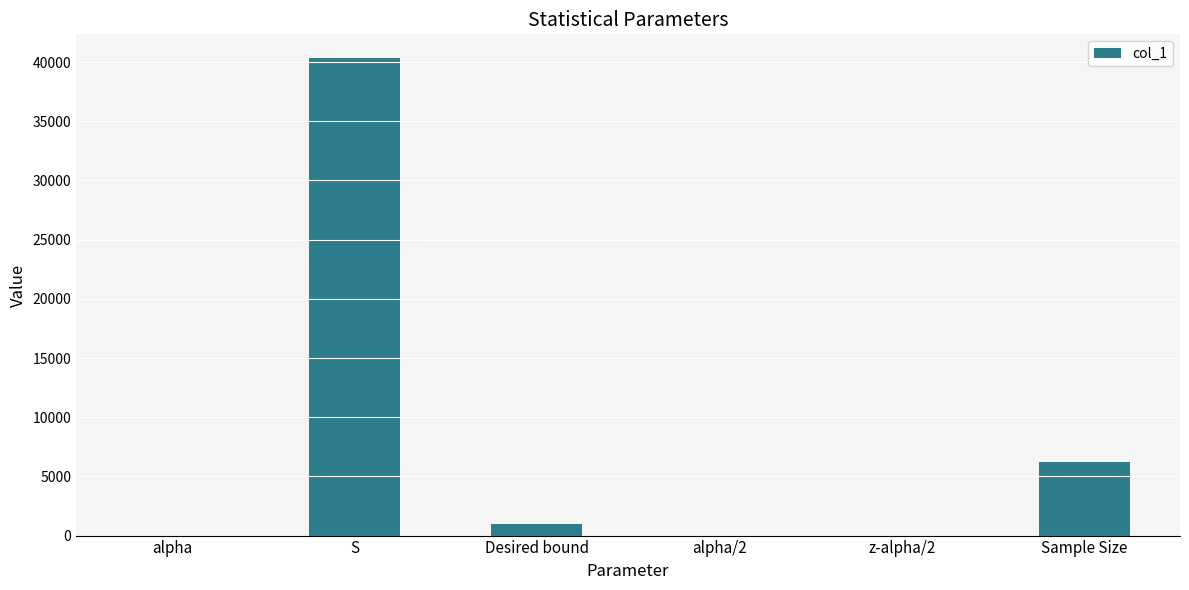

Read the value at Desired bound.

1000.0